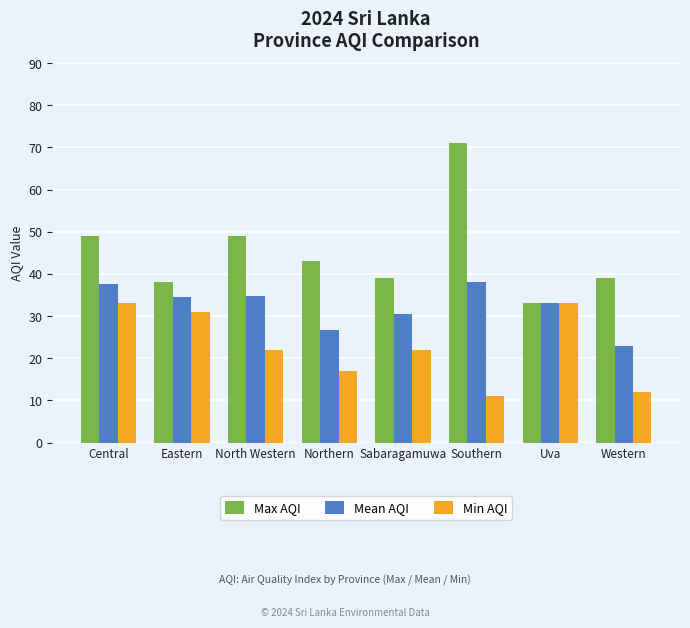

List the series in order of their overall mean, highest first.

Max AQI, Mean AQI, Min AQI